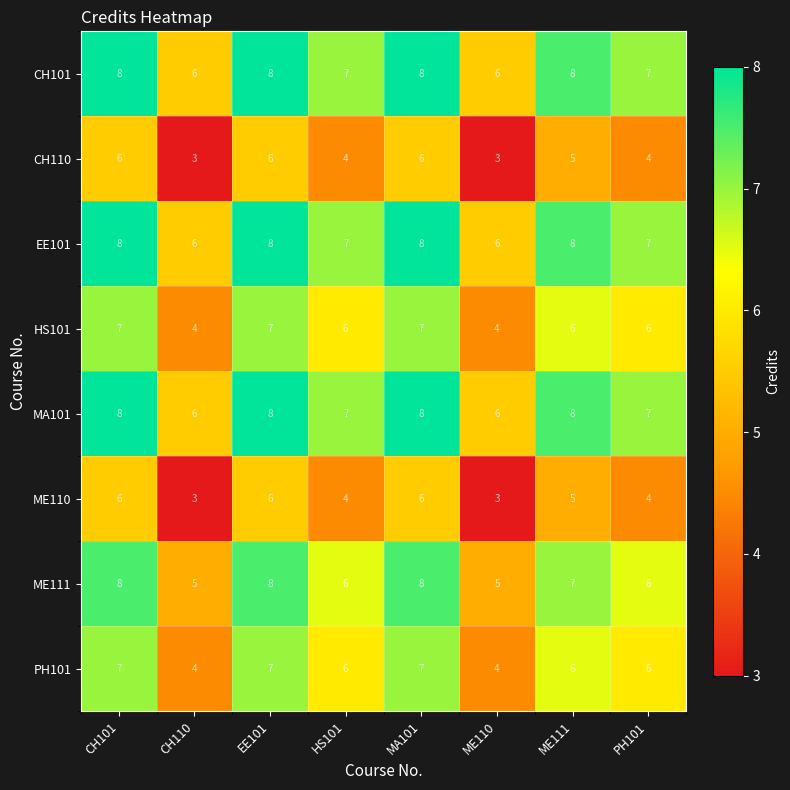

What is the average value of the MA101 series?

7